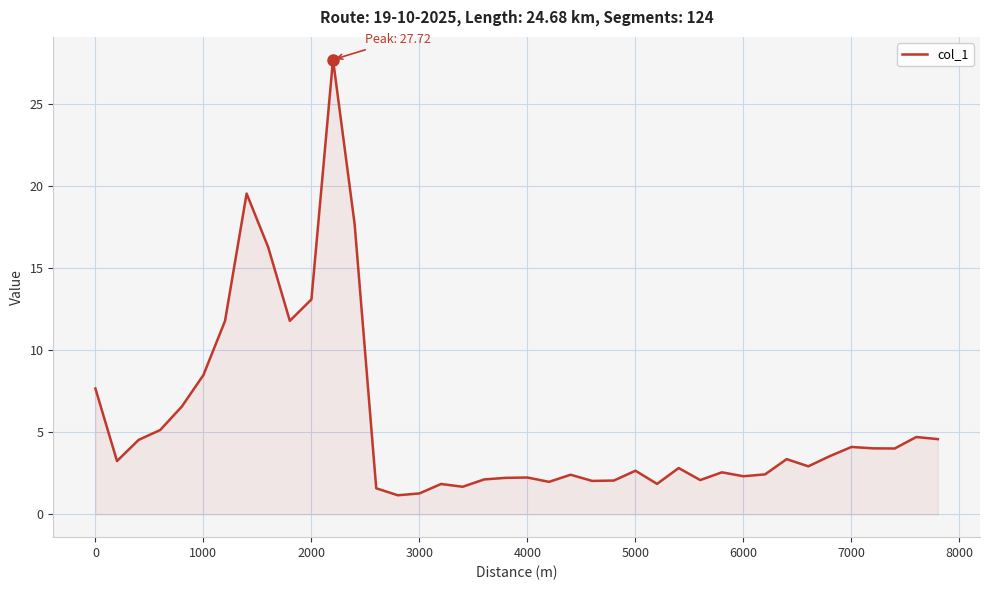

What is the sum of all values?

224.4